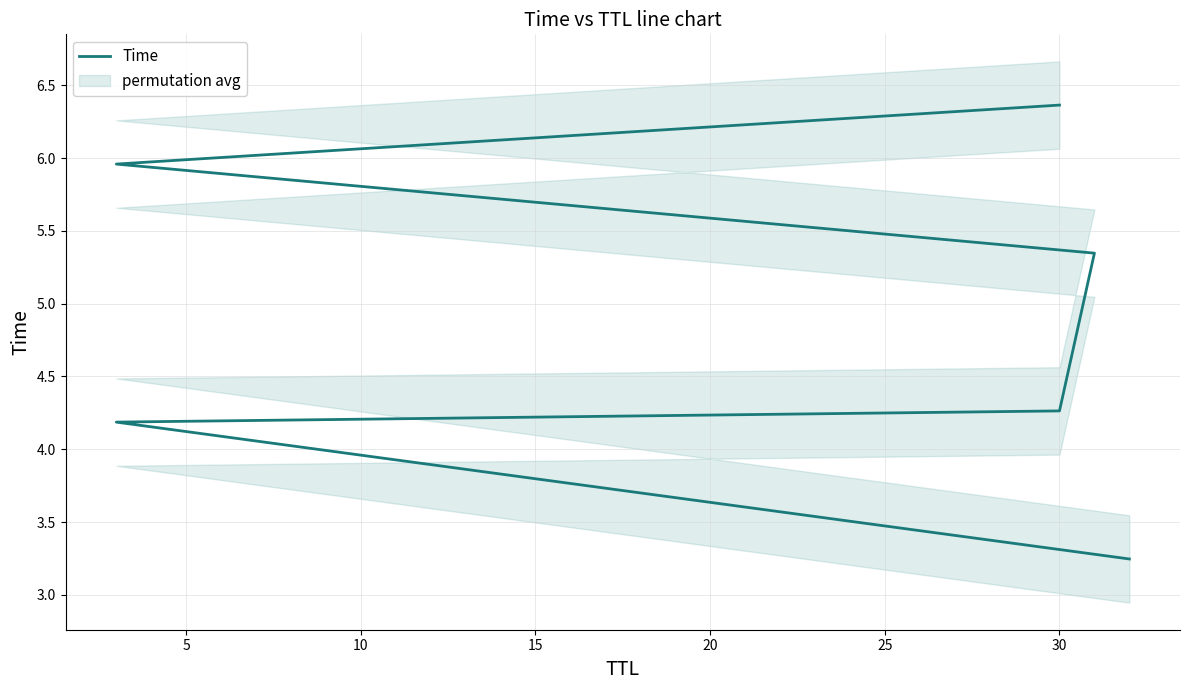

Is this an area chart (filled region under the line)?

No